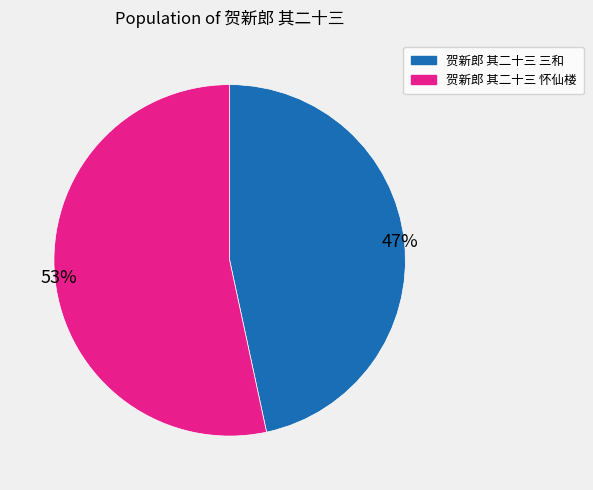

Rank the categories by value from lowest to highest.

贺新郎 其二十三 三和, 贺新郎 其二十三 怀仙楼